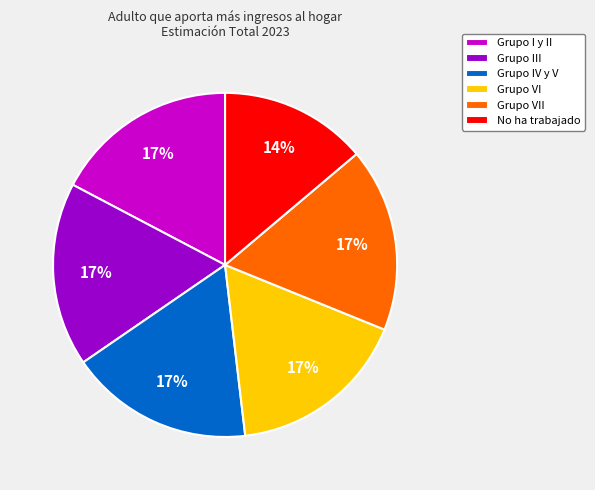

Which slice is the smallest?

No ha trabajado